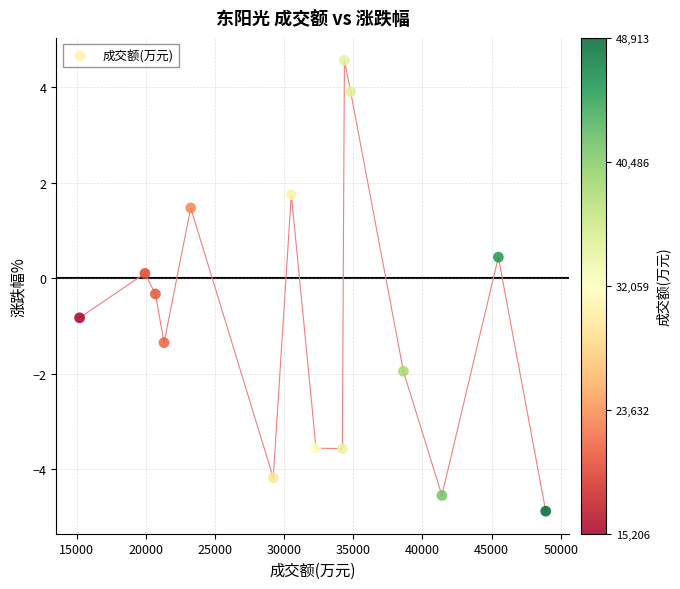

What is the range of X values (max minus min)?

33707.0